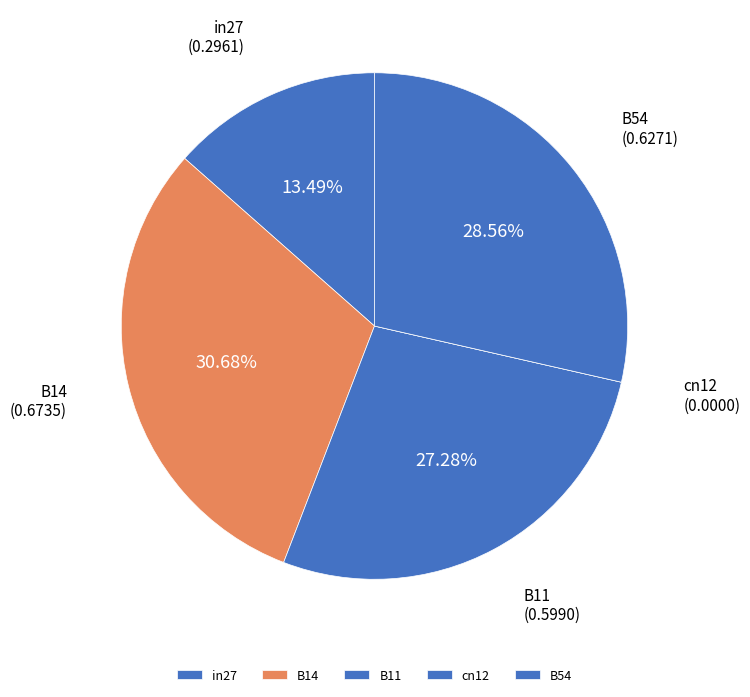

Do B11 and B54 together represent more than half of the pie?

Yes